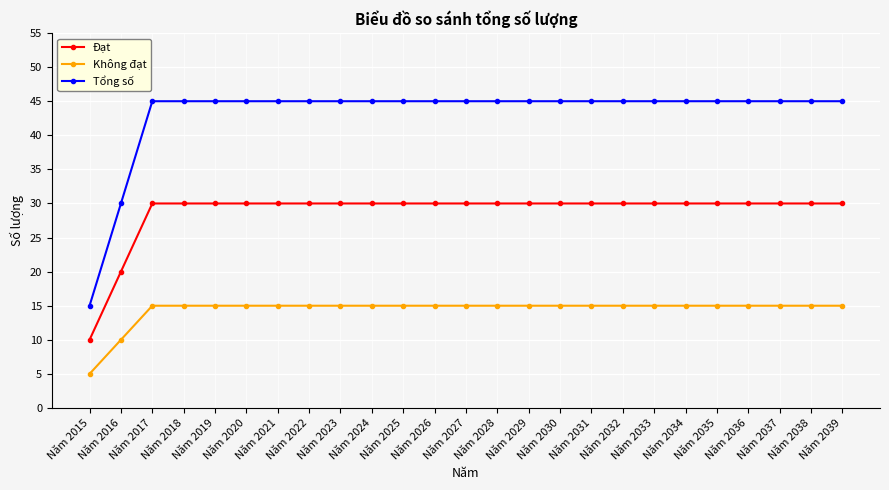

Is the value of Đạt at Năm 2019 greater than the value of Tổng số at Năm 2029?

No